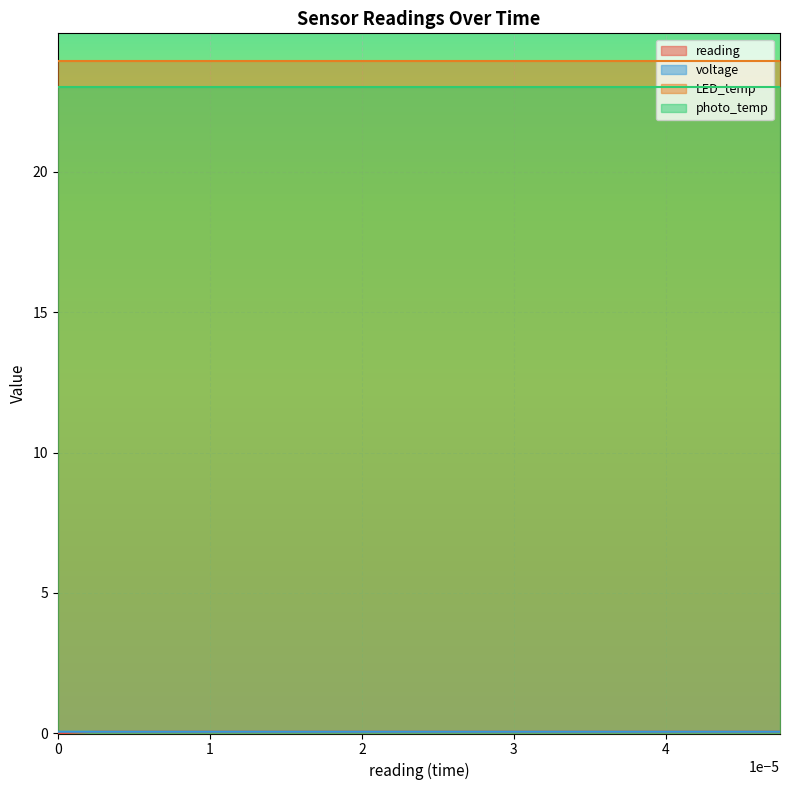

What is the maximum value for photo_temp?

23.0